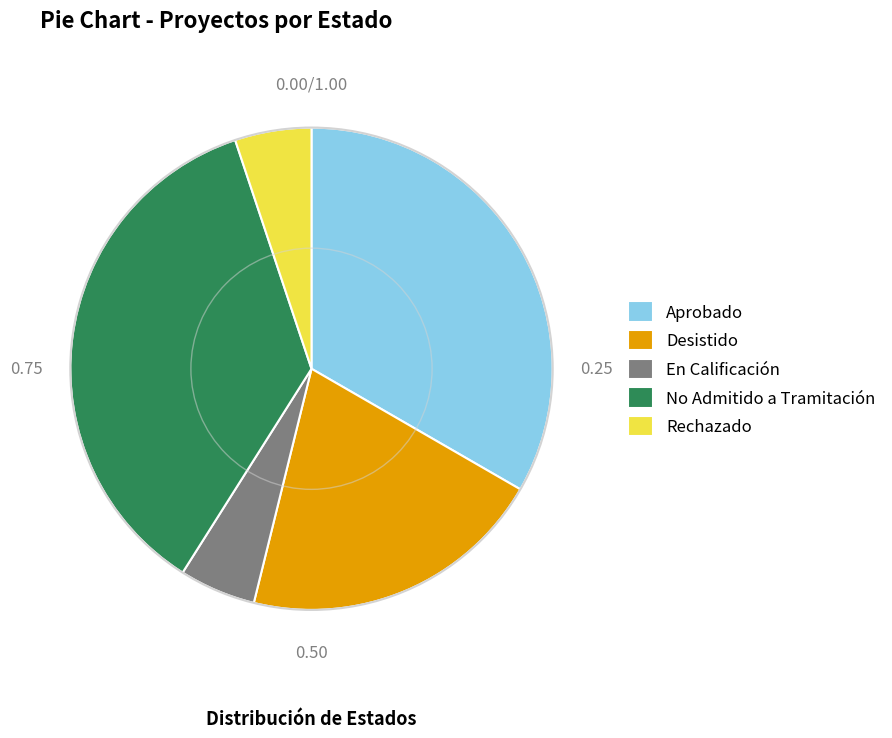

Which has a higher value, Aprobado or No Admitido a Tramitación?

No Admitido a Tramitación